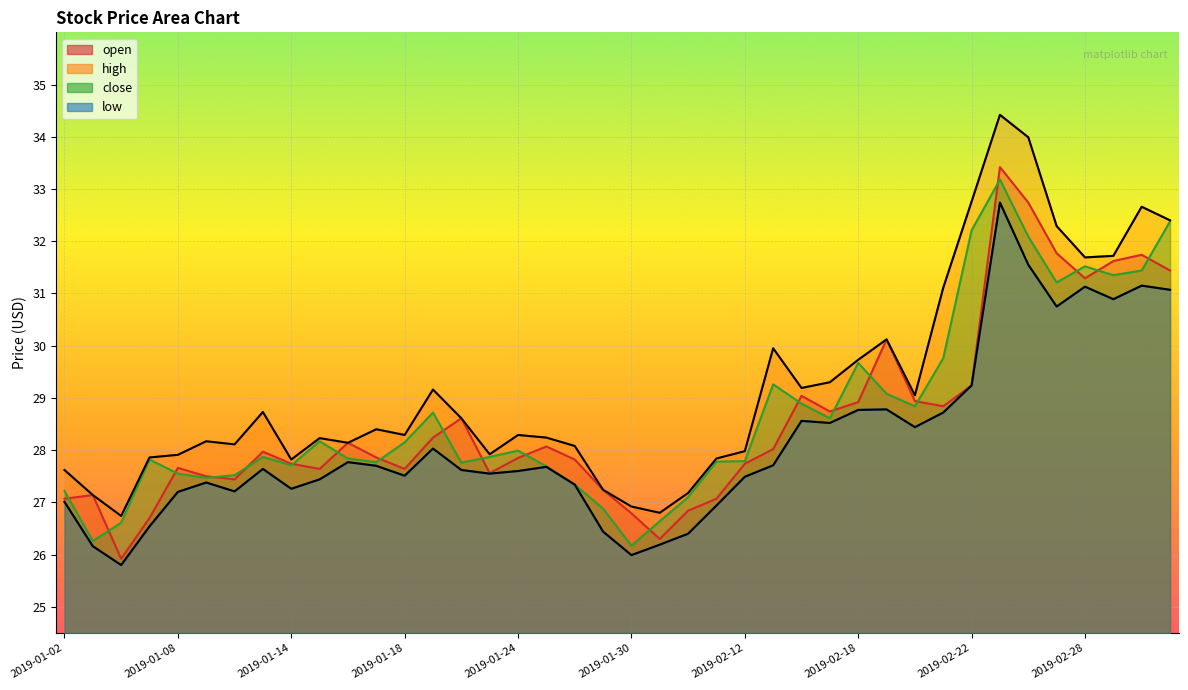

Reading left to right, list all the values displayed in this chart.

open: 2019-01-02=27.1	2019-01-03=27.1	2019-01-04=25.9	2019-01-07=26.7	2019-01-08=27.7	2019-01-09=27.5	2019-01-10=27.4	2019-01-11=28.0	2019-01-14=27.7	2019-01-15=27.6	2019-01-16=28.1	2019-01-17=27.9	2019-01-18=27.6	2019-01-21=28.2	2019-01-22=28.6	2019-01-23=27.6	2019-01-24=27.9	2019-01-25=28.1	2019-01-28=27.8	2019-01-29=27.2	2019-01-30=26.8	2019-01-31=26.3	2019-02-01=26.8	2019-02-11=27.1	2019-02-12=27.7	2019-02-13=28.0	2019-02-14=29.0	2019-02-15=28.7	2019-02-18=28.9	2019-02-19=30.1	2019-02-20=28.9	2019-02-21=28.8	2019-02-22=29.2	2019-02-25=33.4	2019-02-26=32.7	2019-02-27=31.8	2019-02-28=31.3	2019-03-01=31.6	2019-03-04=31.7	2019-03-05=31.4
high: 2019-01-02=27.6	2019-01-03=27.1	2019-01-04=26.7	2019-01-07=27.9	2019-01-08=27.9	2019-01-09=28.2	2019-01-10=28.1	2019-01-11=28.7	2019-01-14=27.8	2019-01-15=28.2	2019-01-16=28.1	2019-01-17=28.4	2019-01-18=28.3	2019-01-21=29.2	2019-01-22=28.6	2019-01-23=27.9	2019-01-24=28.3	2019-01-25=28.2	2019-01-28=28.1	2019-01-29=27.2	2019-01-30=26.9	2019-01-31=26.8	2019-02-01=27.2	2019-02-11=27.8	2019-02-12=28.0	2019-02-13=29.9	2019-02-14=29.2	2019-02-15=29.3	2019-02-18=29.7	2019-02-19=30.1	2019-02-20=29.1	2019-02-21=31.1	2019-02-22=32.8	2019-02-25=34.4	2019-02-26=34.0	2019-02-27=32.3	2019-02-28=31.7	2019-03-01=31.7	2019-03-04=32.7	2019-03-05=32.4
close: 2019-01-02=27.2	2019-01-03=26.3	2019-01-04=26.6	2019-01-07=27.8	2019-01-08=27.6	2019-01-09=27.5	2019-01-10=27.5	2019-01-11=27.9	2019-01-14=27.7	2019-01-15=28.2	2019-01-16=27.8	2019-01-17=27.8	2019-01-18=28.1	2019-01-21=28.7	2019-01-22=27.8	2019-01-23=27.9	2019-01-24=28.0	2019-01-25=27.7	2019-01-28=27.3	2019-01-29=26.9	2019-01-30=26.2	2019-01-31=26.6	2019-02-01=27.1	2019-02-11=27.8	2019-02-12=27.8	2019-02-13=29.3	2019-02-14=28.9	2019-02-15=28.6	2019-02-18=29.7	2019-02-19=29.1	2019-02-20=28.8	2019-02-21=29.8	2019-02-22=32.2	2019-02-25=33.2	2019-02-26=32.1	2019-02-27=31.2	2019-02-28=31.5	2019-03-01=31.4	2019-03-04=31.4	2019-03-05=32.4
low: 2019-01-02=27.0	2019-01-03=26.2	2019-01-04=25.8	2019-01-07=26.5	2019-01-08=27.2	2019-01-09=27.4	2019-01-10=27.2	2019-01-11=27.6	2019-01-14=27.3	2019-01-15=27.4	2019-01-16=27.8	2019-01-17=27.7	2019-01-18=27.5	2019-01-21=28.0	2019-01-22=27.6	2019-01-23=27.6	2019-01-24=27.6	2019-01-25=27.7	2019-01-28=27.3	2019-01-29=26.4	2019-01-30=26.0	2019-01-31=26.2	2019-02-01=26.4	2019-02-11=26.9	2019-02-12=27.5	2019-02-13=27.7	2019-02-14=28.6	2019-02-15=28.5	2019-02-18=28.8	2019-02-19=28.8	2019-02-20=28.4	2019-02-21=28.7	2019-02-22=29.2	2019-02-25=32.7	2019-02-26=31.6	2019-02-27=30.8	2019-02-28=31.1	2019-03-01=30.9	2019-03-04=31.1	2019-03-05=31.1